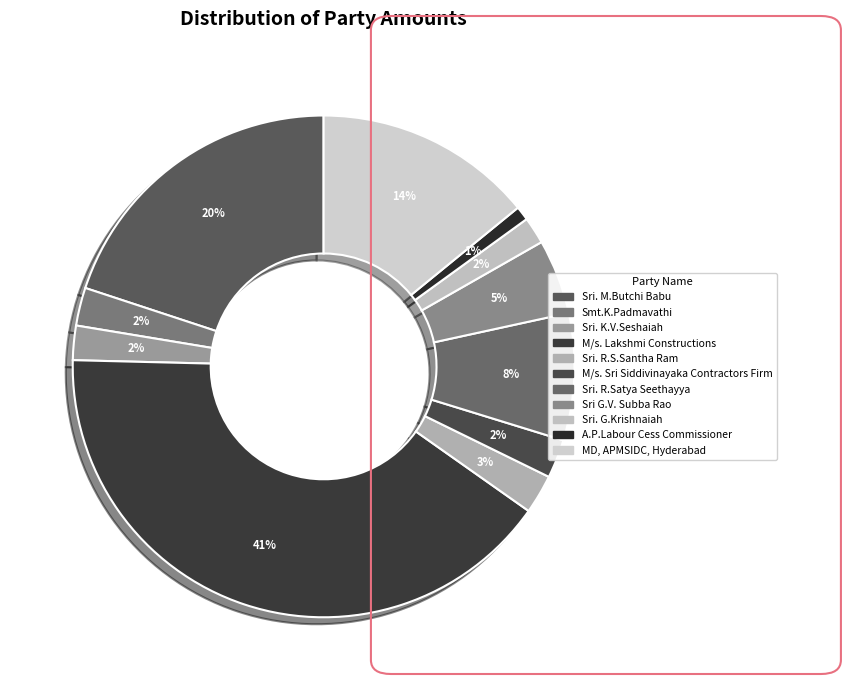

Is Sri G.V. Subba Rao the majority of the pie?

No